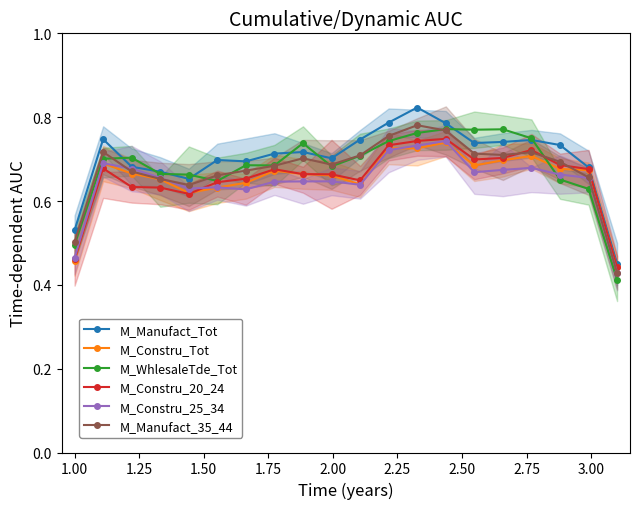

Which series ends up on top after the final intersection of M_WhlesaleTde_Tot and M_Constru_Tot?

M_Constru_Tot